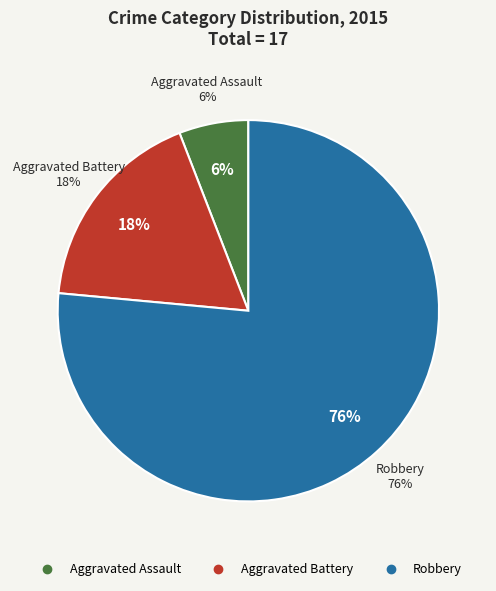

To the nearest percent, what is the difference between the Robbery and Aggravated Battery slice percentages?

59%